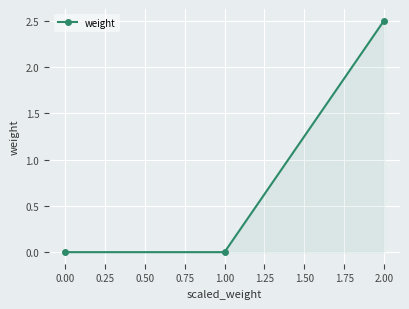

What is the label of the 3rd point from the right?

0.00